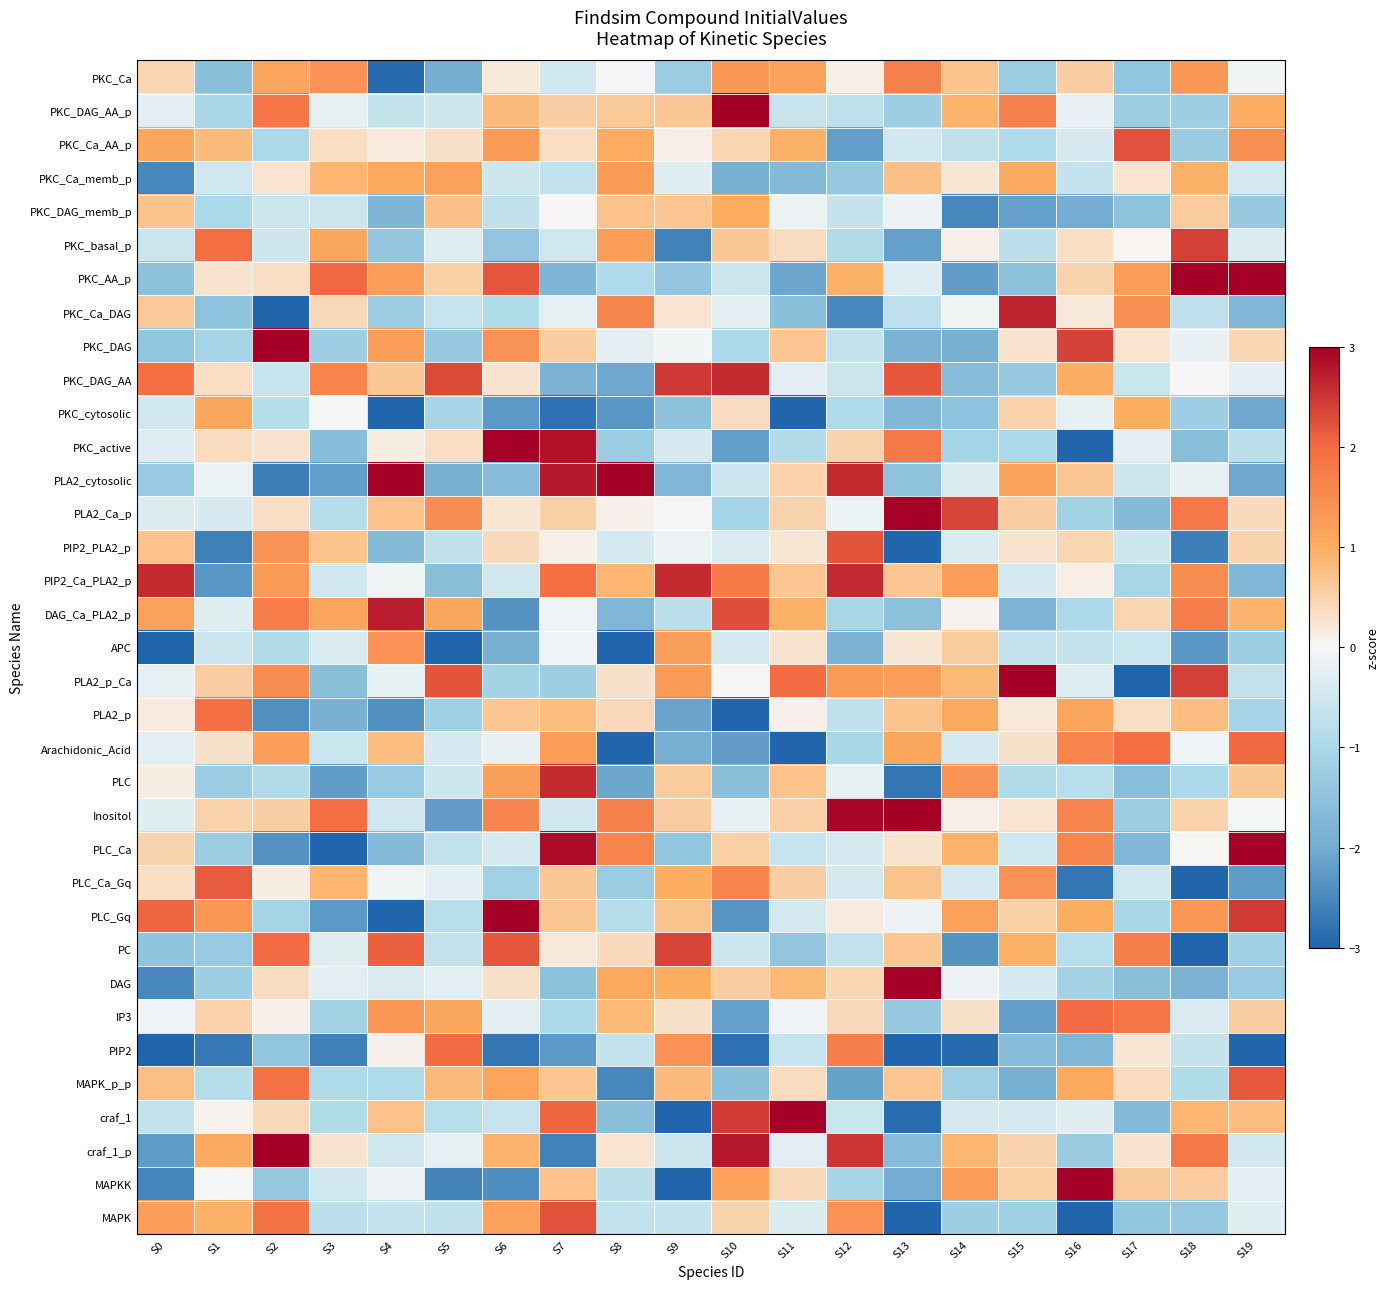

Which label corresponds to the largest value in the chart?

S19